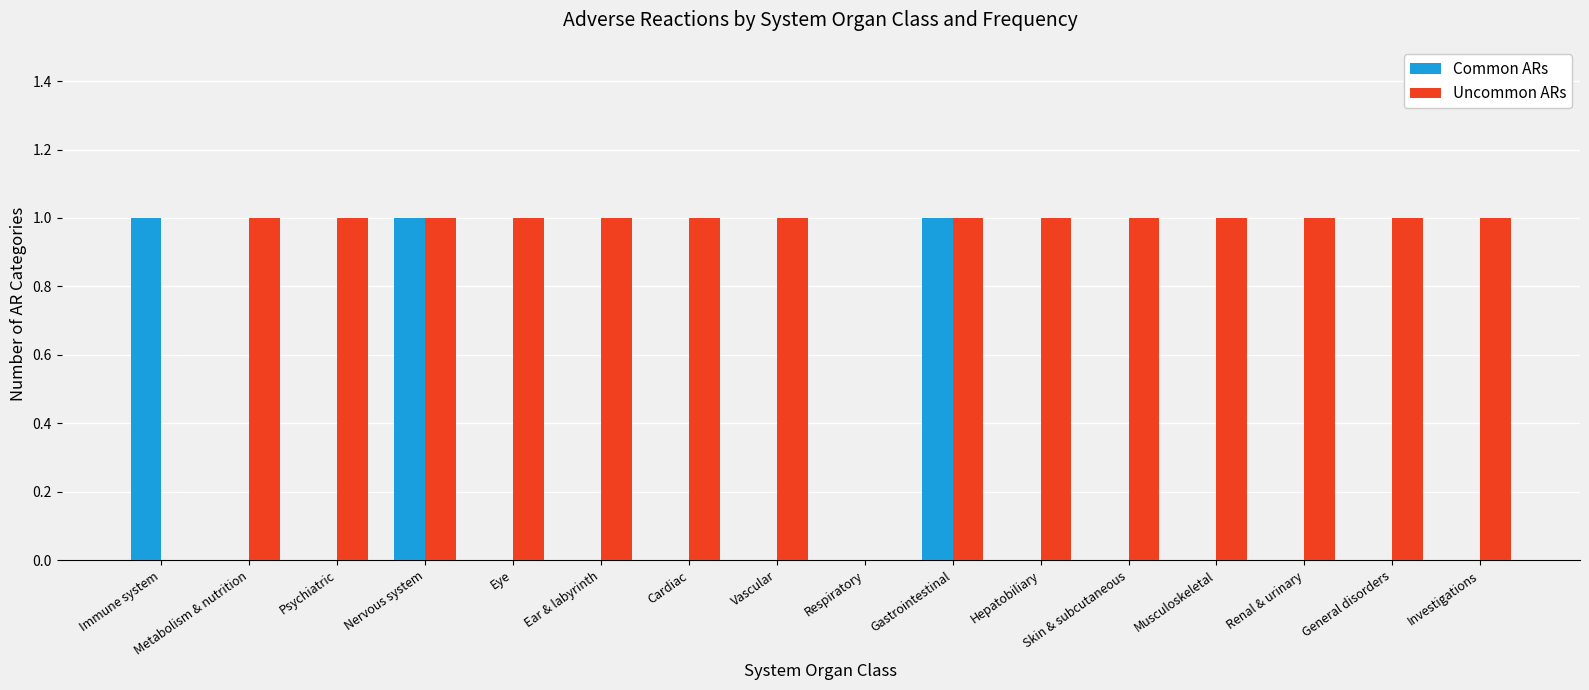

Which series has the largest total across all categories?

Uncommon ARs